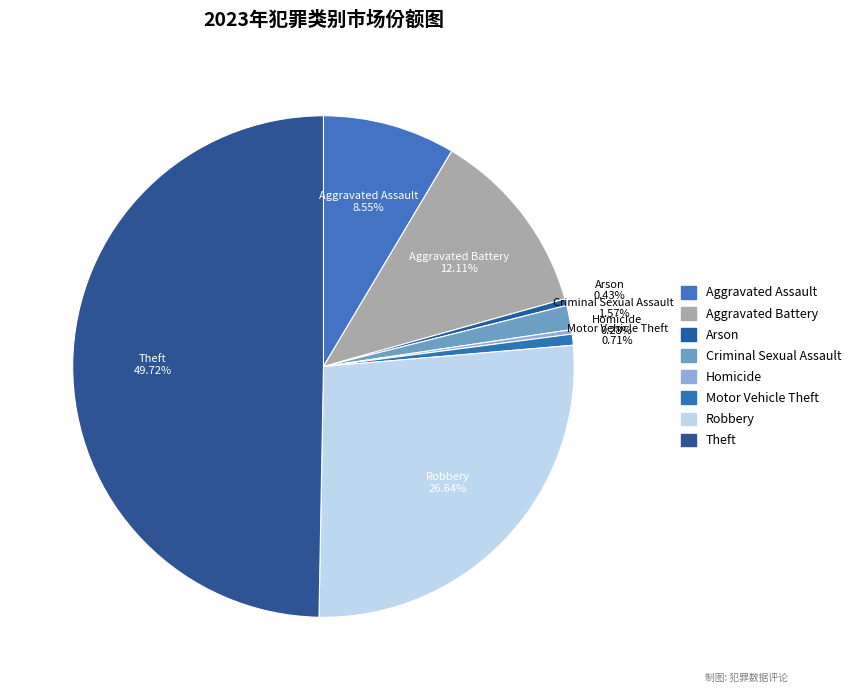

How many segments does this pie chart have?

8